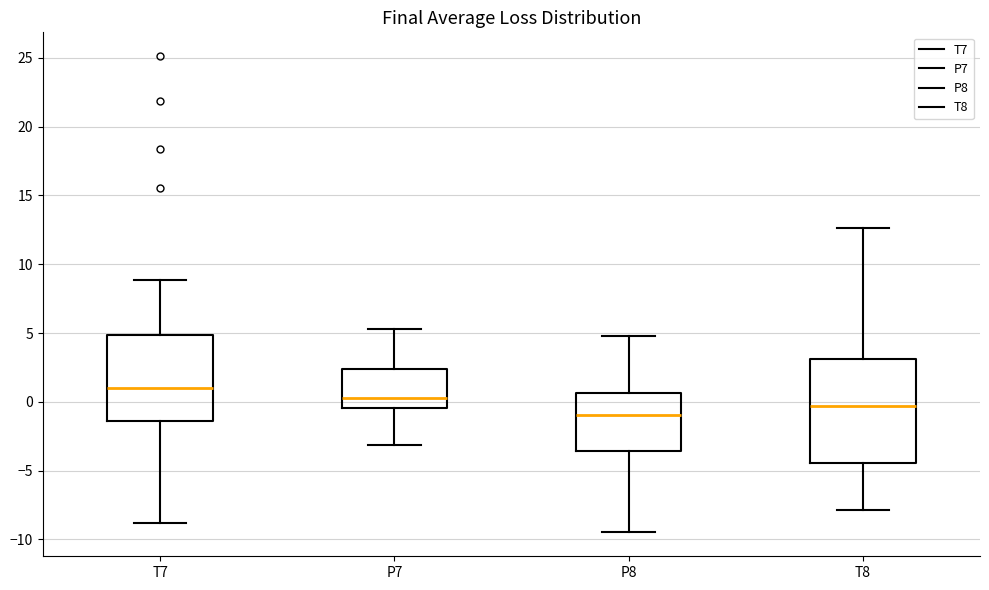

Reading left to right, transcribe this box plot: for each box, give where its median line is, the range the box spans, and where its two whiskers end, as read against the y-axis. The values are not printed on the chart, so give them approximately, as read against the axis.

T7: median 1.0, box -1.5 to 5.0, whiskers -9.0 to 9.0
P7: median 0.5, box -0.5 to 2.5, whiskers -3.0 to 5.5
P8: median -1.0, box -3.5 to 0.5, whiskers -9.5 to 5.0
T8: median -0.5, box -4.5 to 3.0, whiskers -8.0 to 12.5